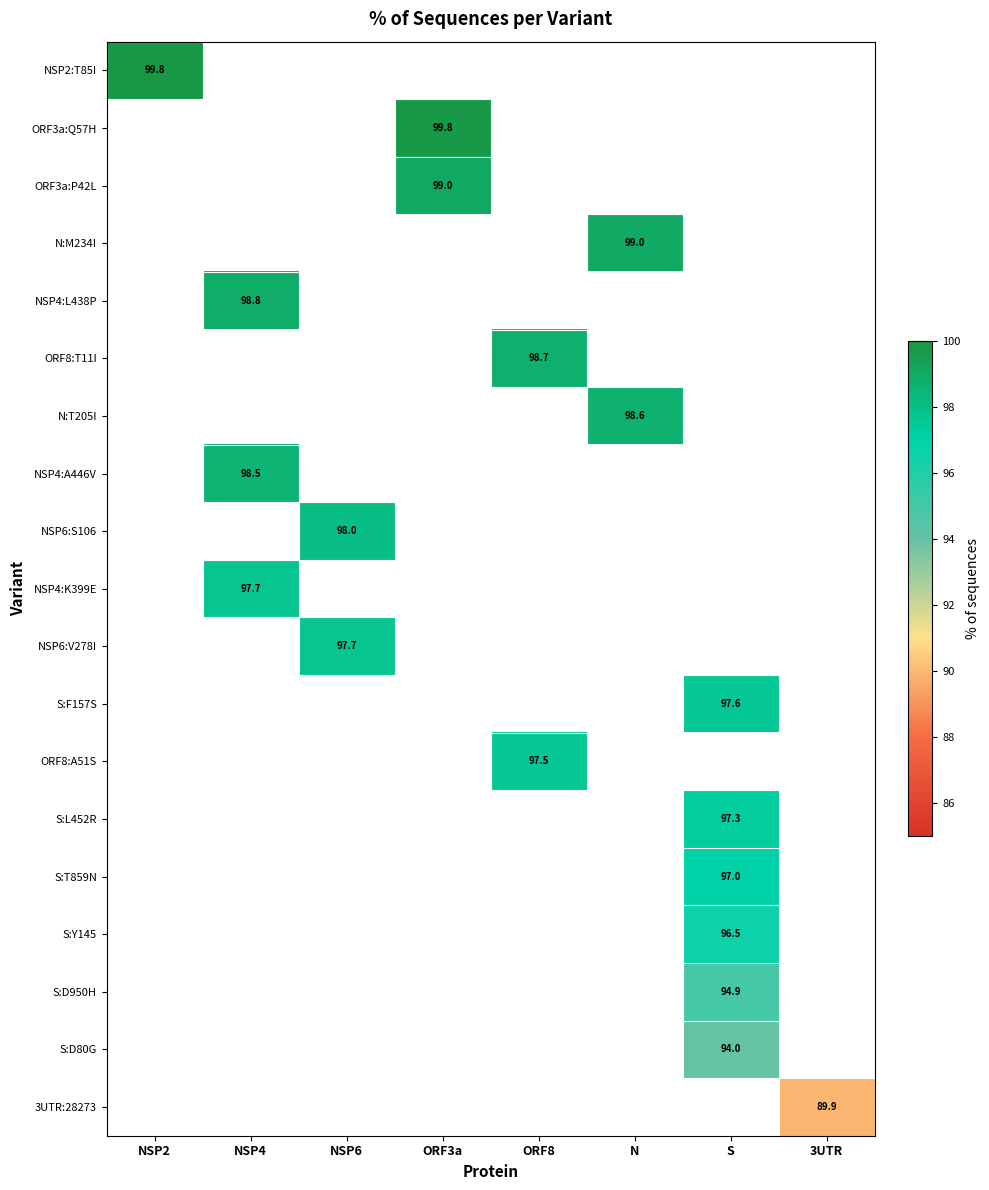

The NSP6:V278I series shows 97.7 at NSP6. True or false?

True